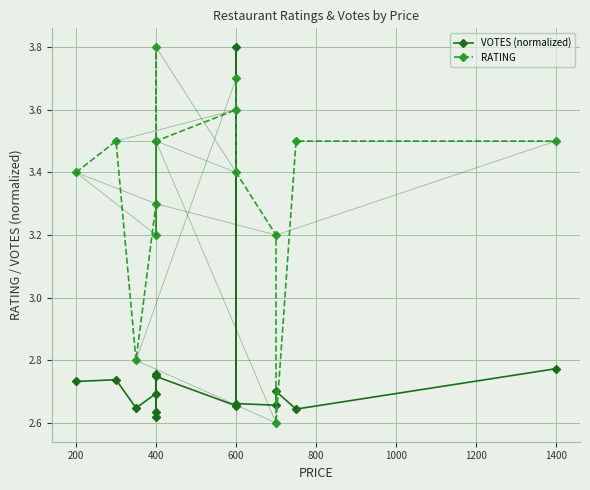

What is the sum of all RATING values?

50.5